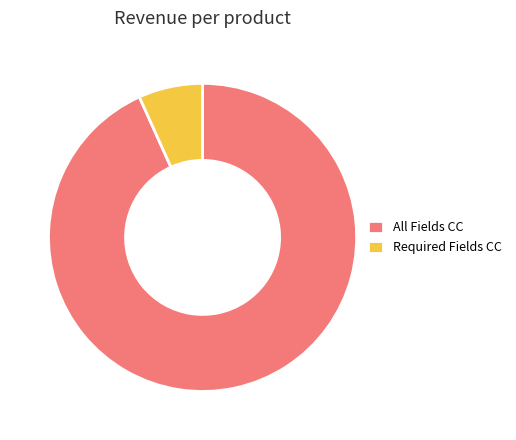

What is the ratio of the value at All Fields CC to the value at Required Fields CC?

13.9